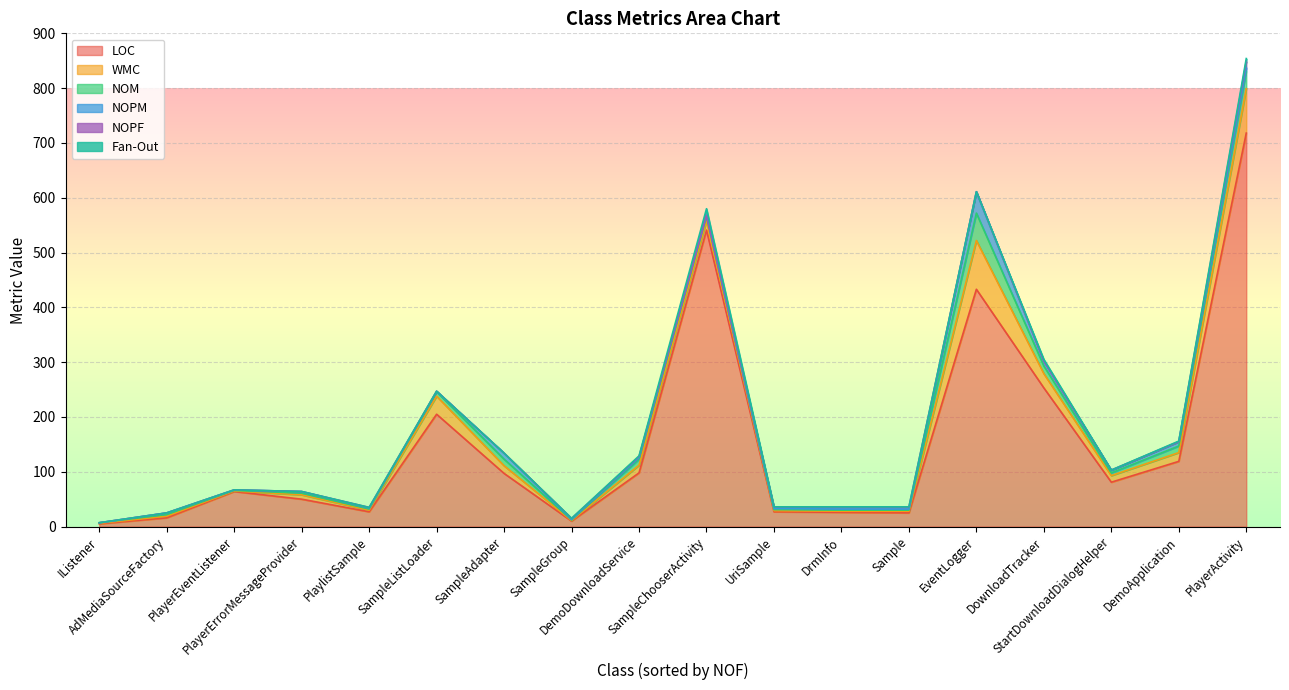

How many data points in NOPM are above 3?

6